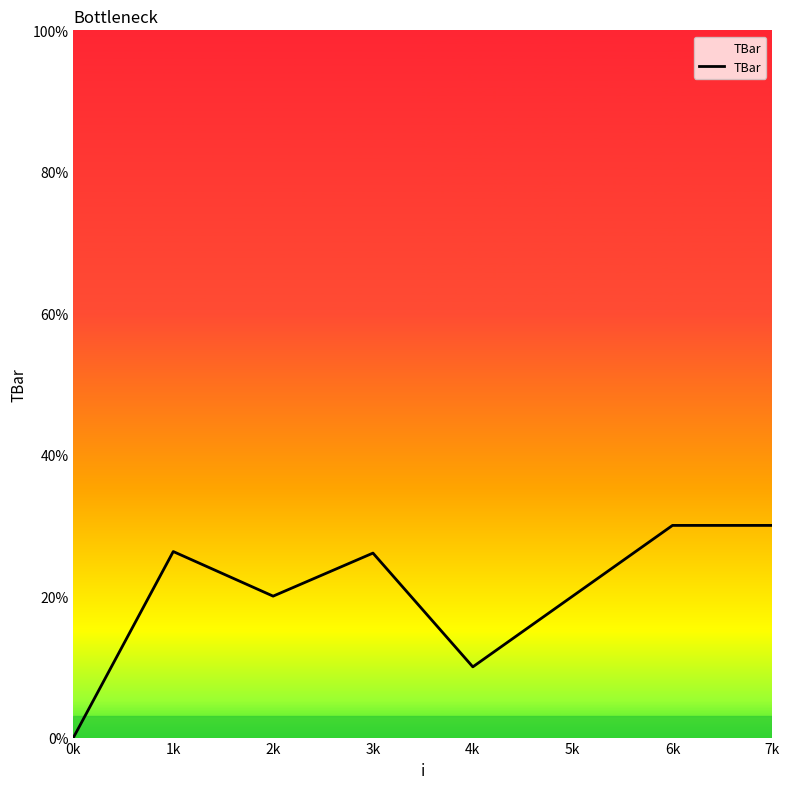

What is the sum of all values?

162.4